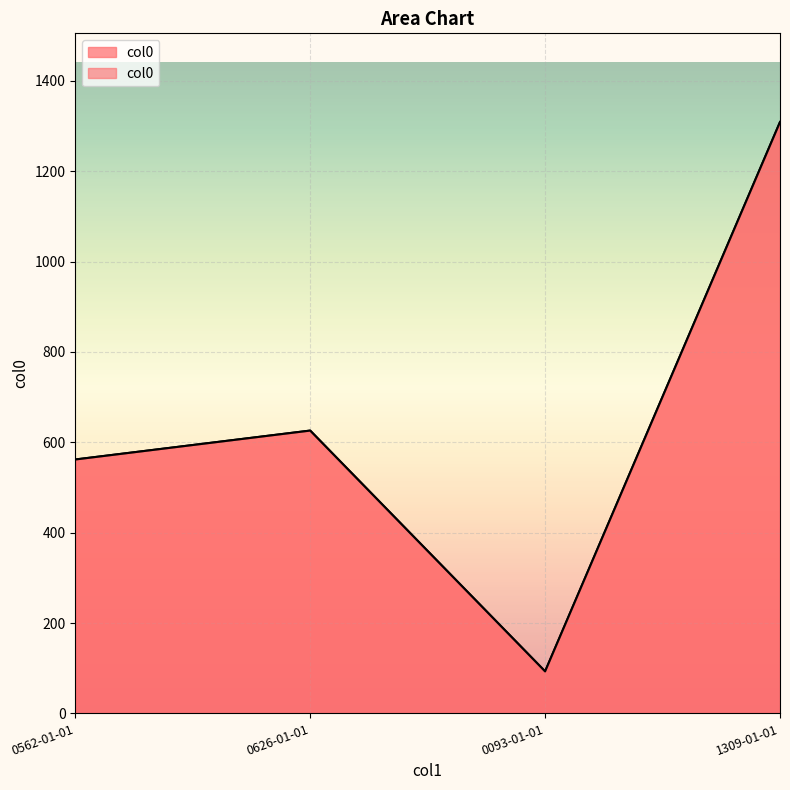

List the labels in order of value, smallest first.

0093-01-01, 0562-01-01, 0626-01-01, 1309-01-01